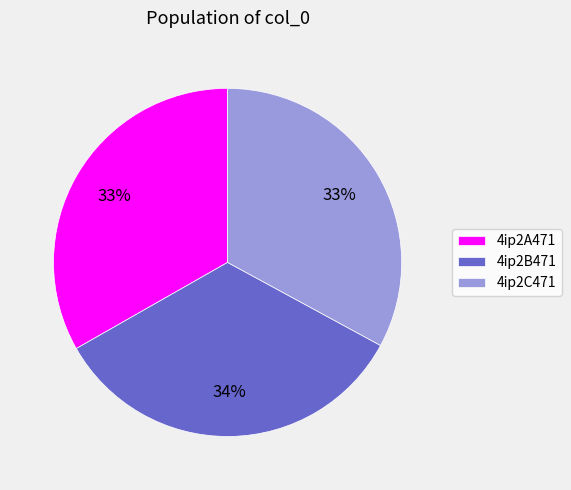

To the nearest percent, what portion does 4ip2A471 represent?

33%